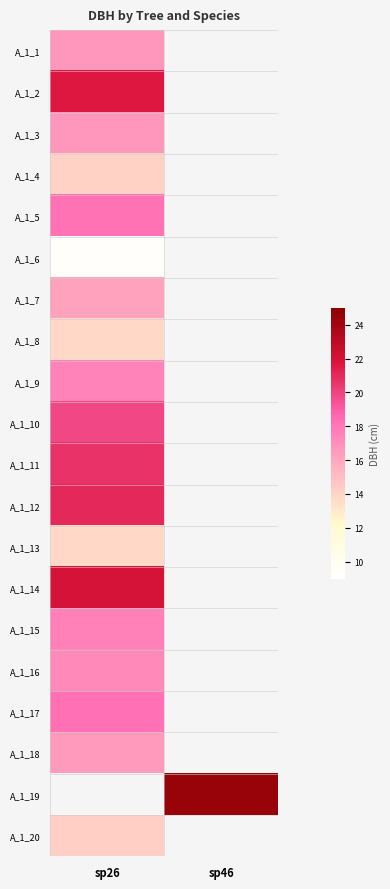

Which category has the highest value in the A_1_13 series?

sp26